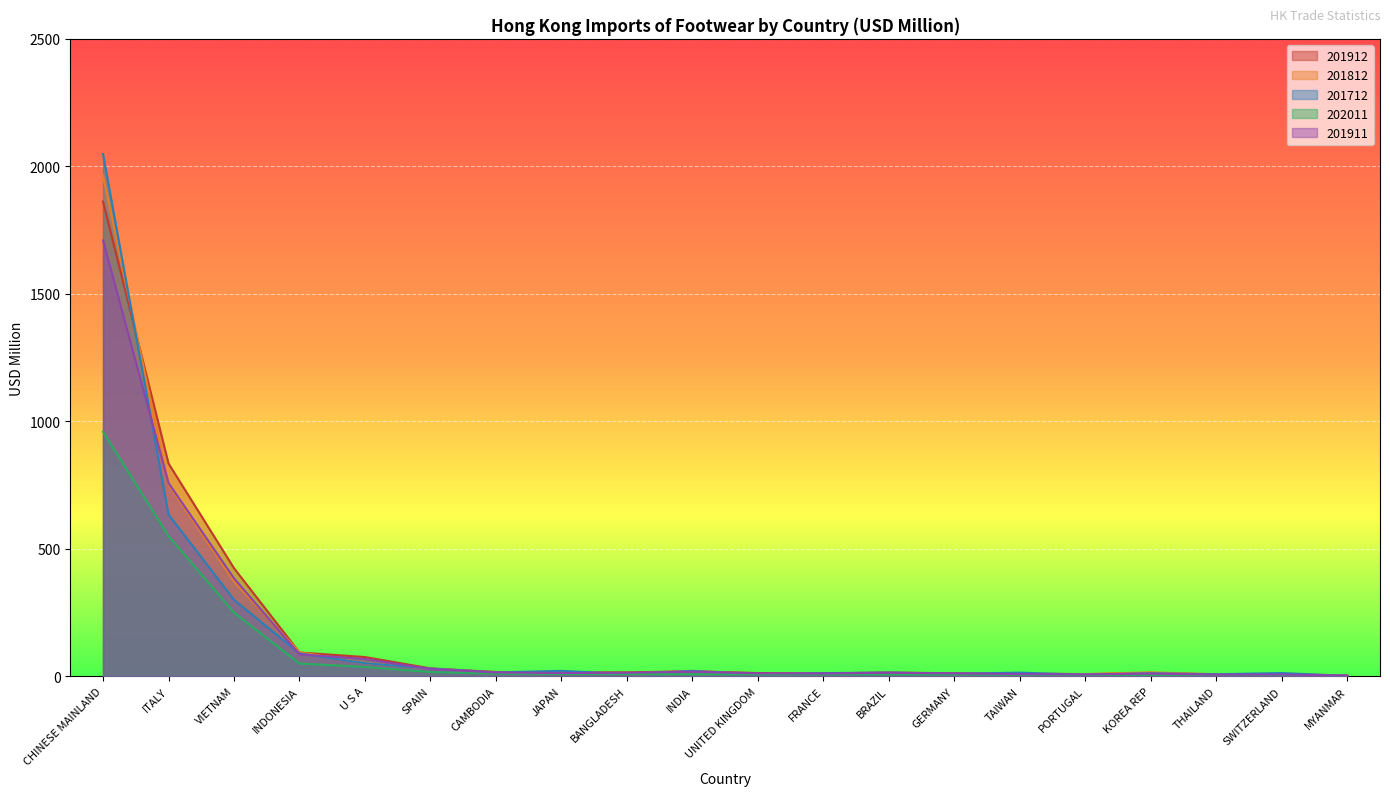

What are all the series names shown in the legend?

201912, 201812, 201712, 202011, 201911